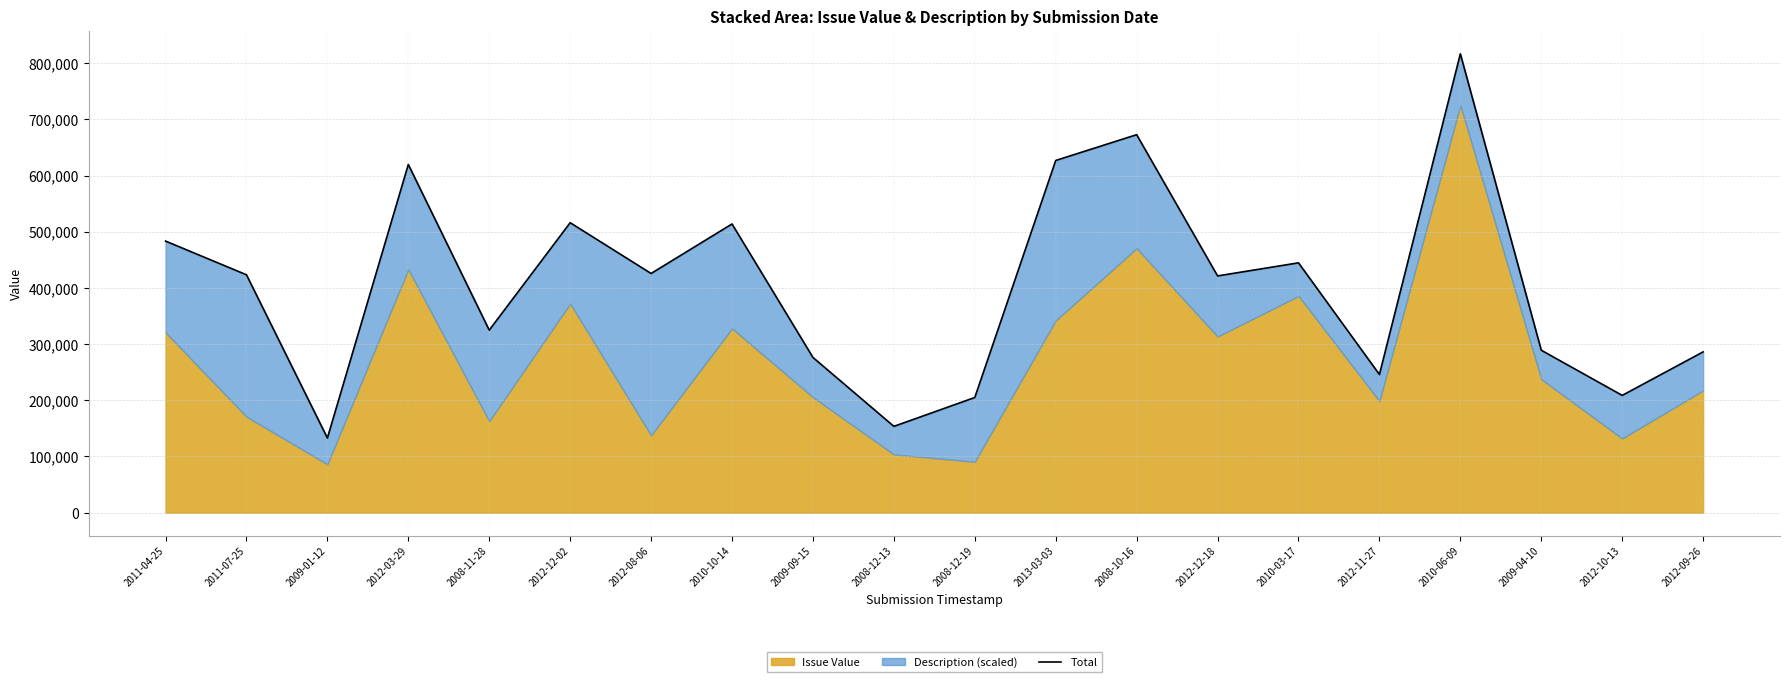

List the labels in order of value, largest first.

2010-06-09, 2008-10-16, 2013-03-03, 2012-03-29, 2012-12-02, 2010-10-14, 2011-04-25, 2010-03-17, 2012-08-06, 2011-07-25, 2012-12-18, 2008-11-28, 2009-04-10, 2012-09-26, 2009-09-15, 2012-11-27, 2012-10-13, 2008-12-19, 2008-12-13, 2009-01-12